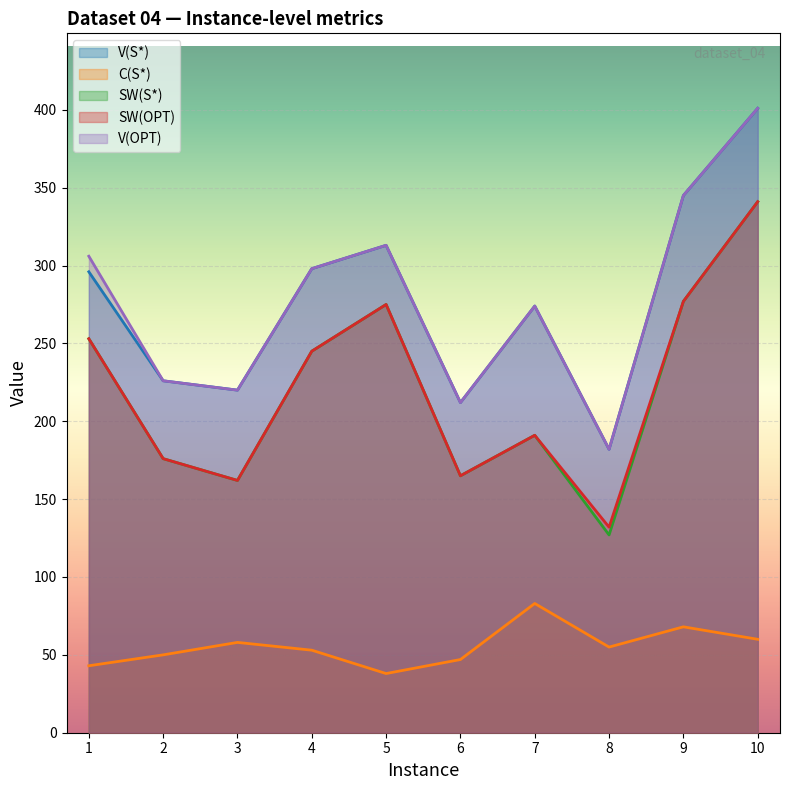

True or false: C(S*) and SW(OPT) intersect in this chart.

False